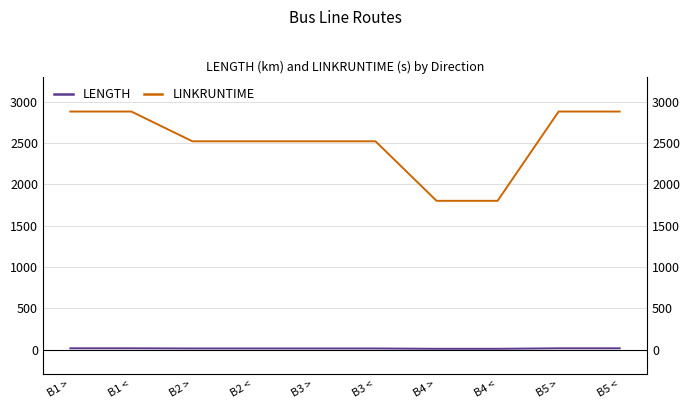

How many distinct data groups are displayed?

2